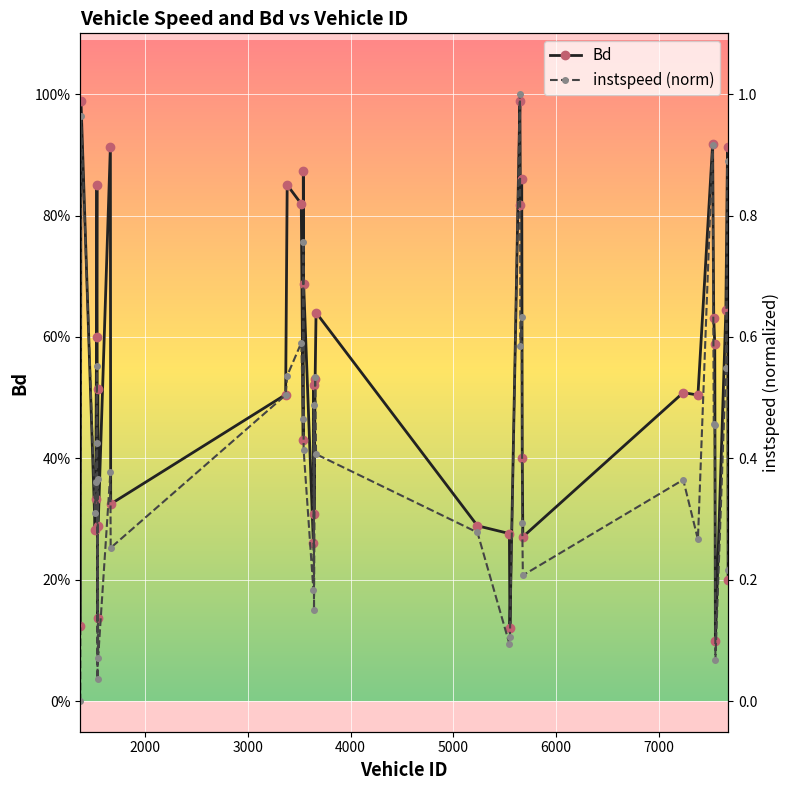

What are all the series names shown in the legend?

Bd, instspeed (norm)